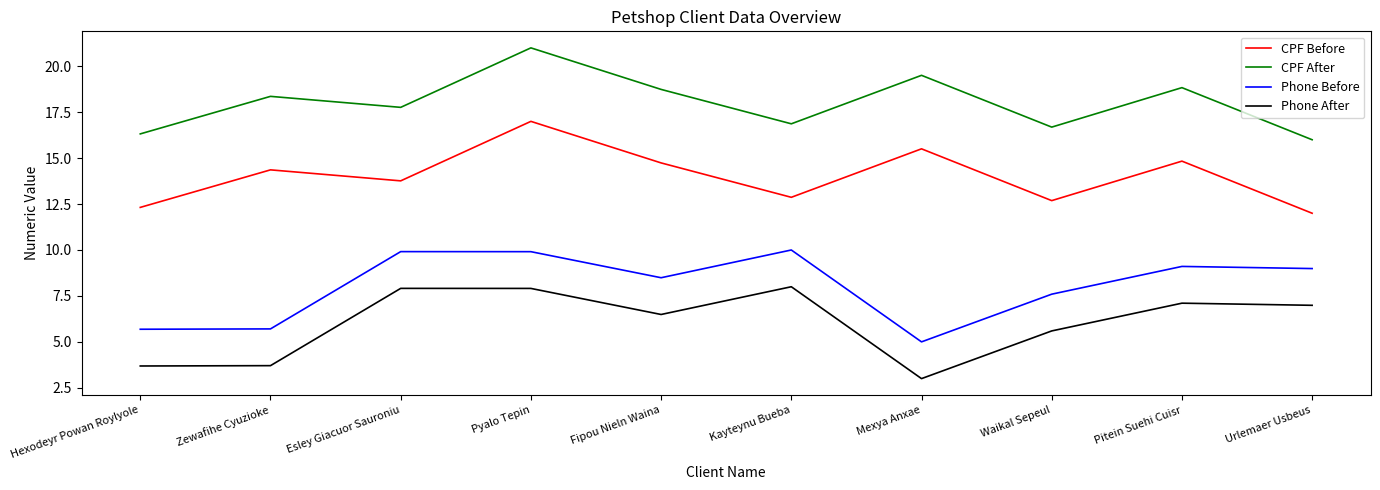

The value of CPF After at Mexya Anxae is 19.5. True or false?

True